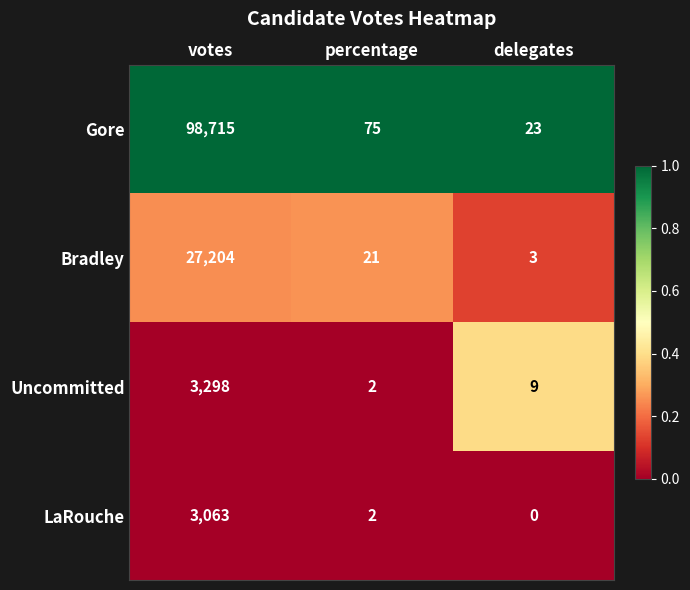

What is the spread (max minus min) of values at delegates?

23